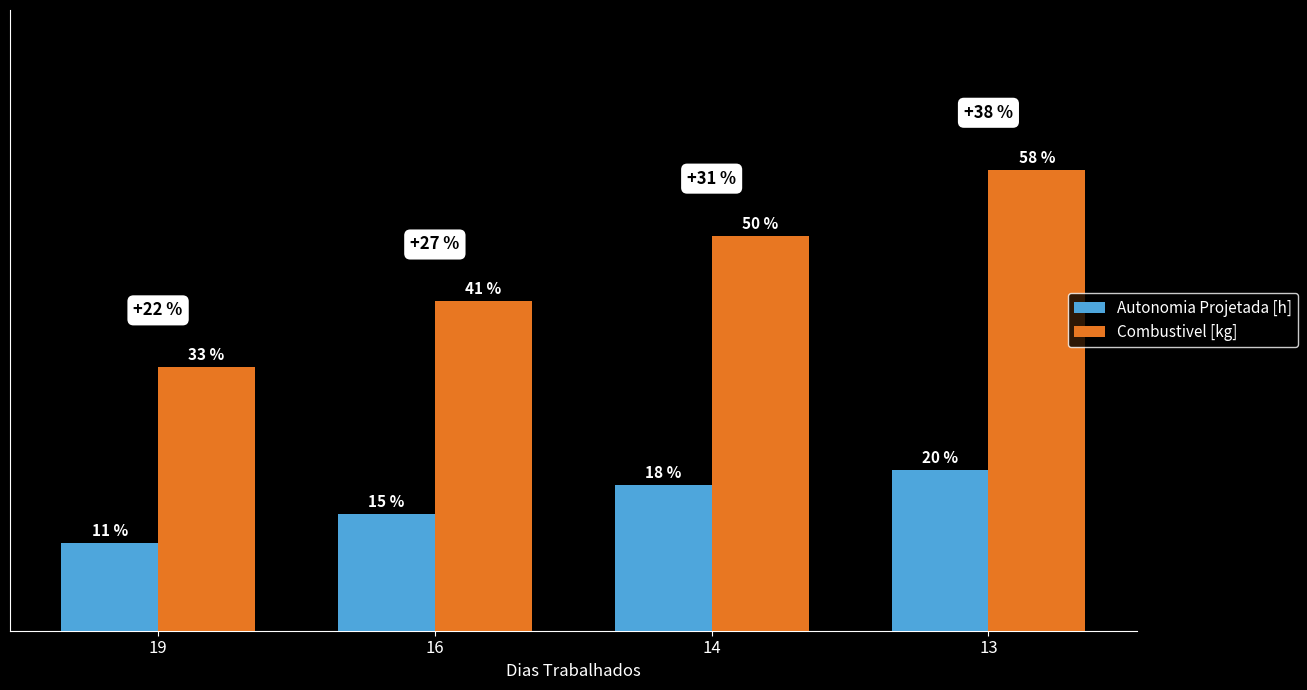

At which label does Combustivel [kg] reach its minimum?

19